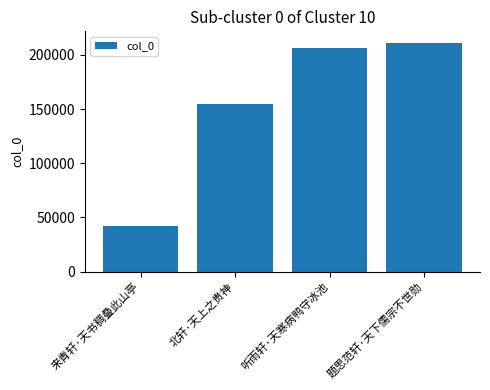

Which label corresponds to the smallest value in the chart?

来青轩·天书稠叠此山亭